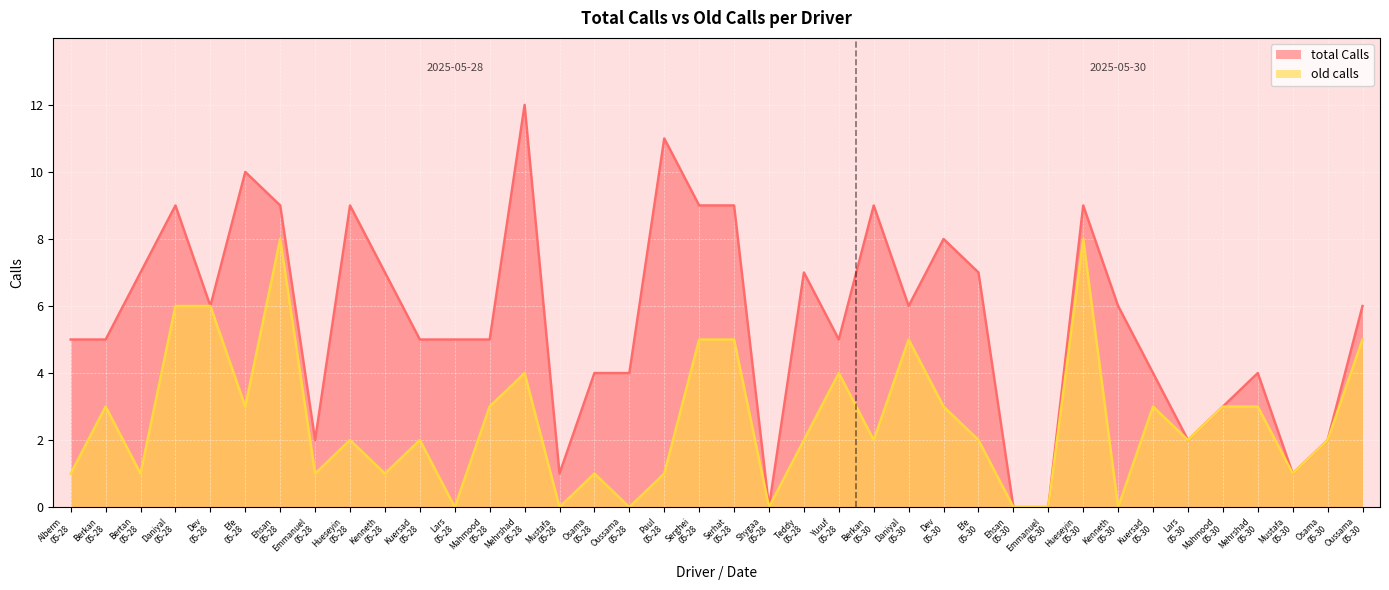

Is the value of old calls at Lars
05-30 greater than the value of total Calls at Osama
05-28?

No